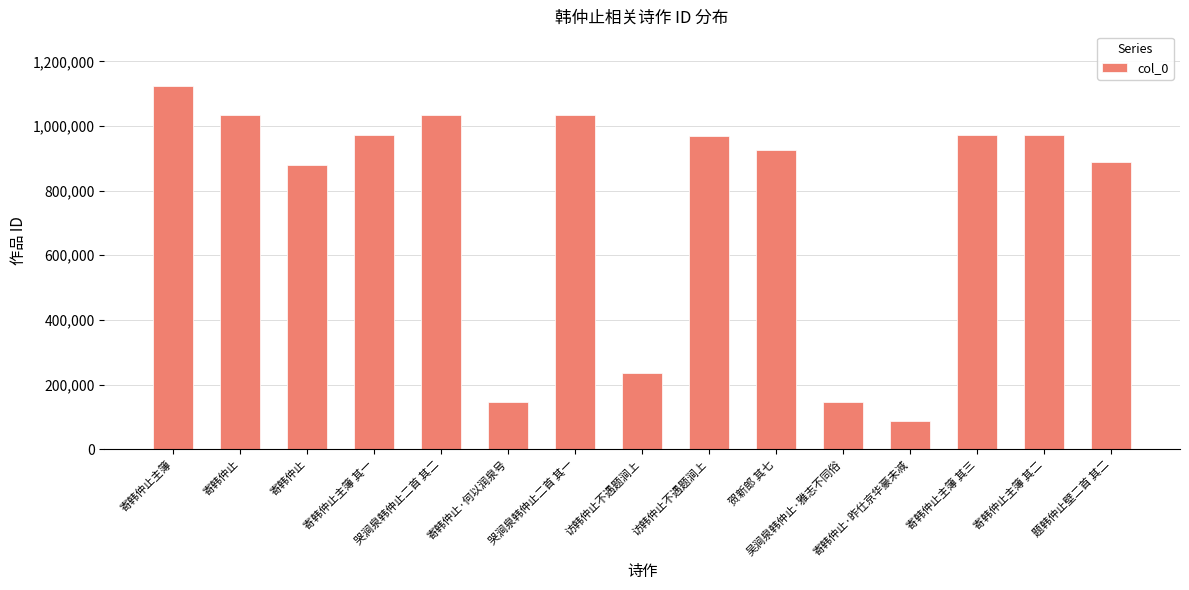

Approximately how many times larger is the value at 寄韩仲止主簿 其一 compared to 寄韩仲止主簿?

0.9